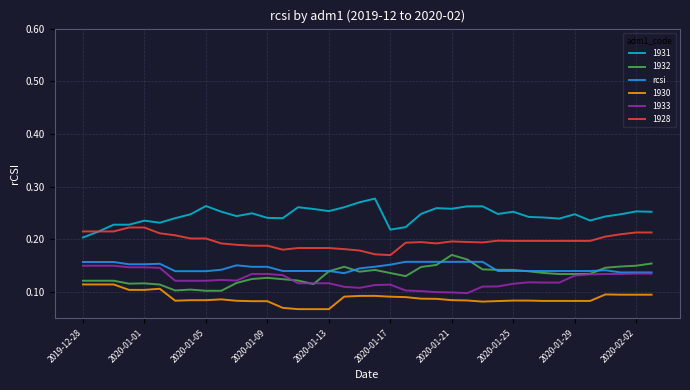

True or false: rcsi and 1931 cross at least once.

False